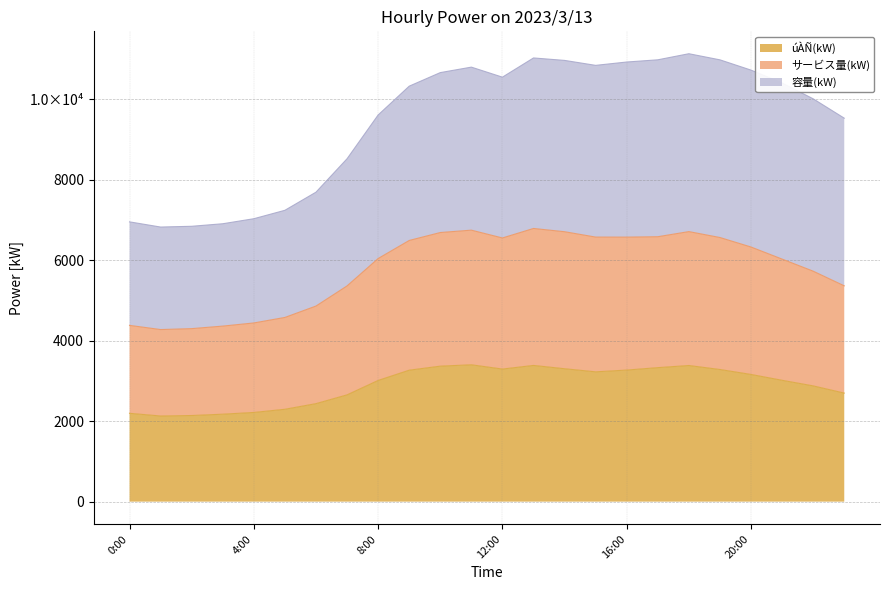

At which label does úÀÑ(kW) first exceed 3159?

9:00